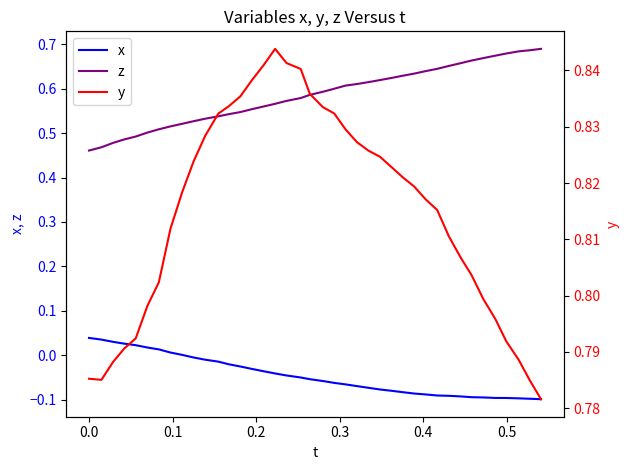

Rank the series by their average value, from lowest to highest.

x, z, y